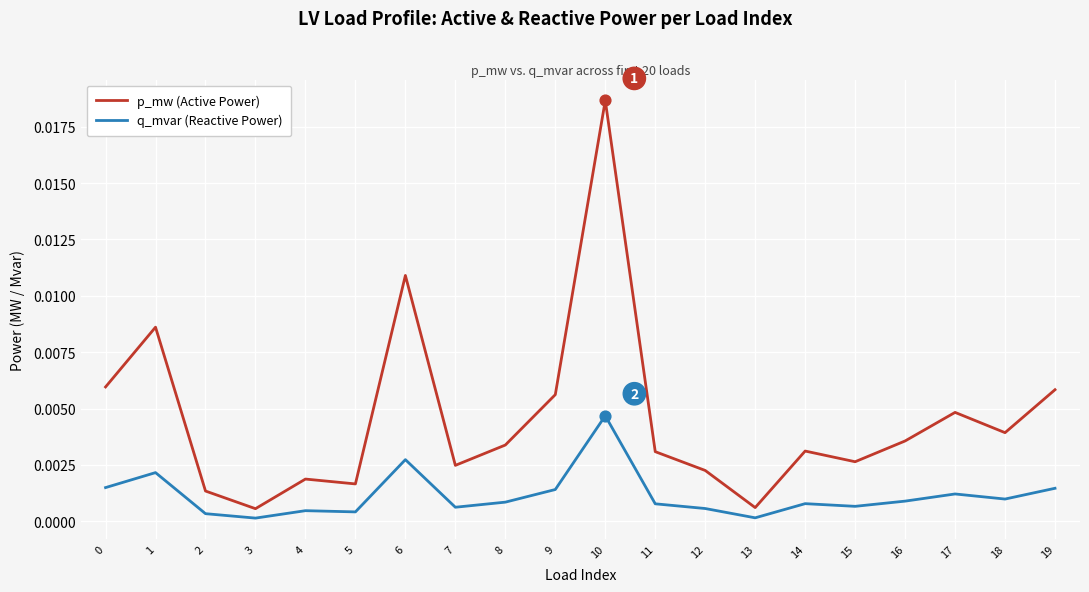

Between 9 and 15, which series saw the biggest shift?

p_mw (Active Power)